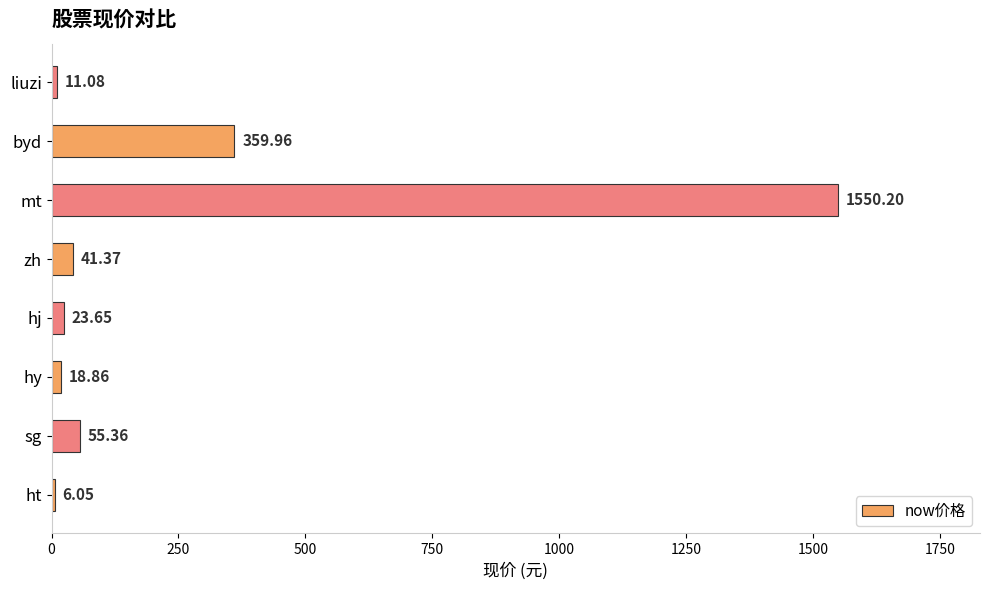

What is the ratio of the value at byd to the value at hy?

19.1